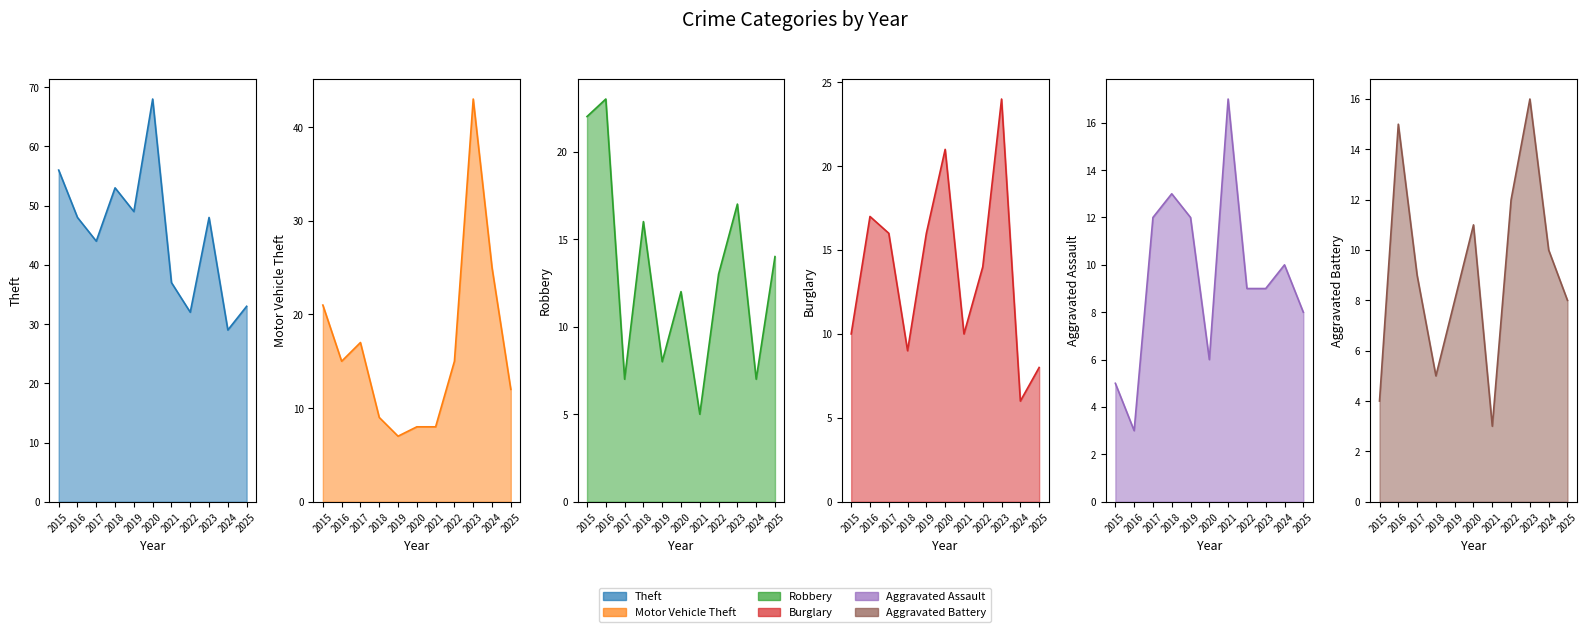

What value does the Motor Vehicle Theft series have at 2019?

7